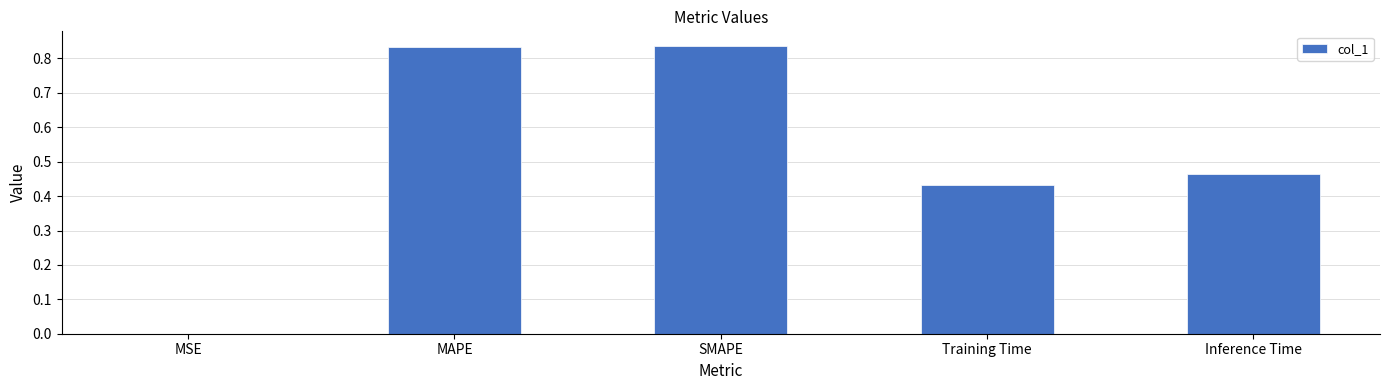

Is it true that the value at Training Time is 0.7?

False